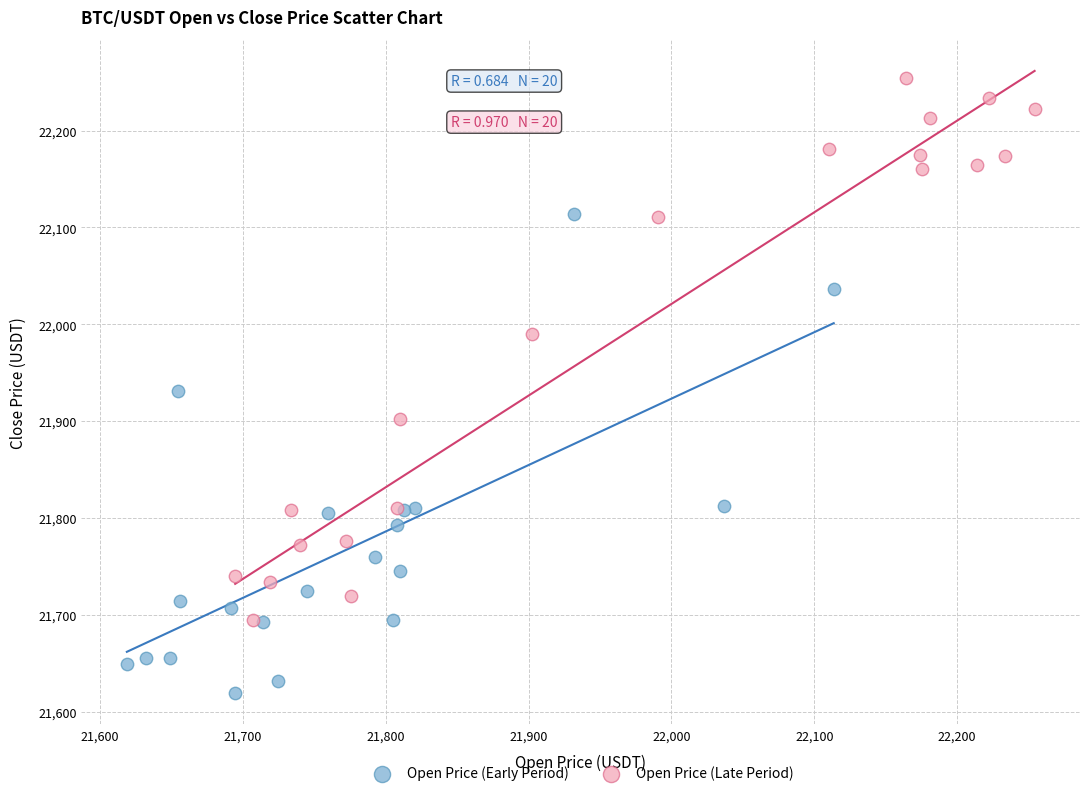

Which series contains the lowest Y value?

Open Price (Early Period)